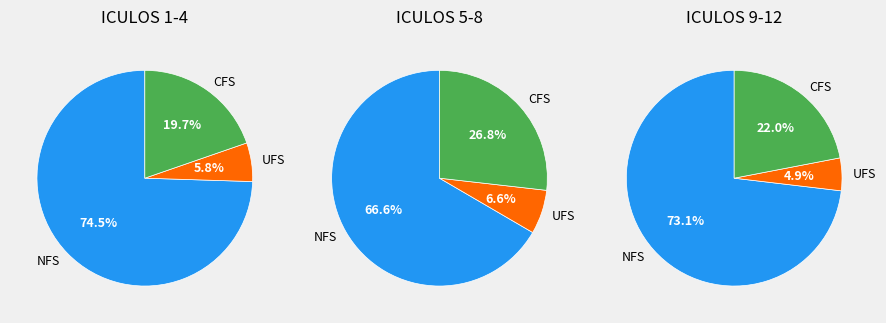

Is 11 the majority of the pie?

No